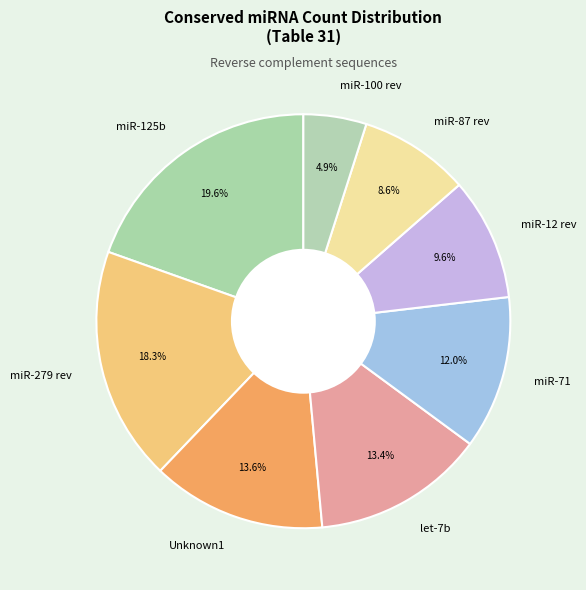

Combined, what portion of the pie is miR-125b and miR-100 rev?

24.5%